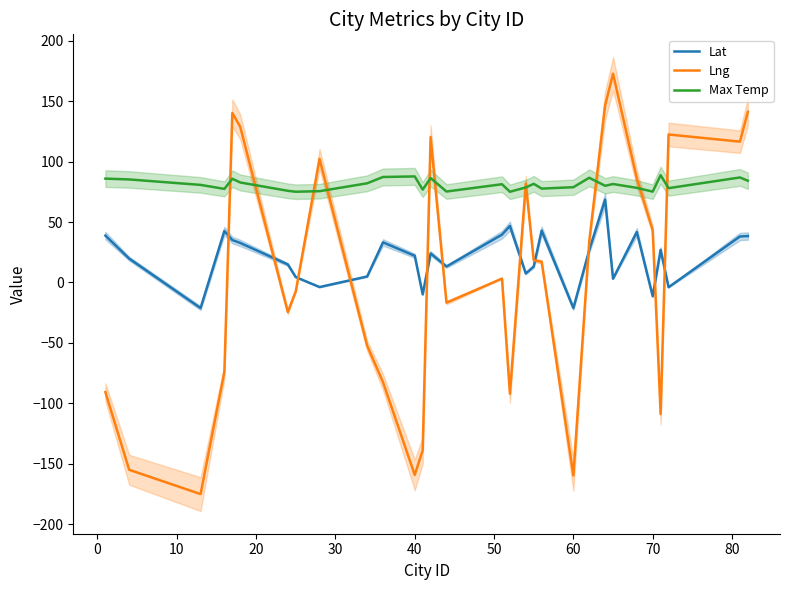

What is the difference between the maximum and minimum values in the Lng series?

348.0